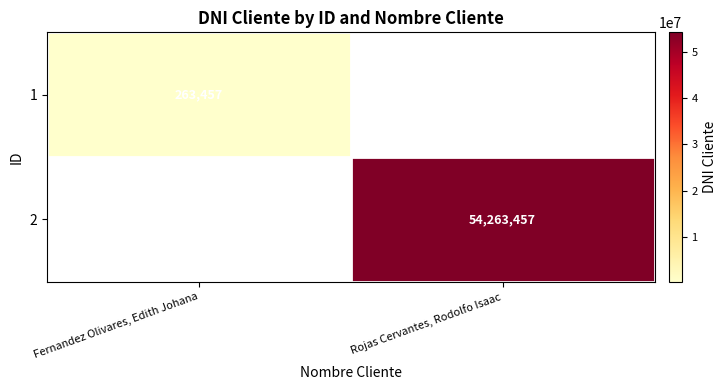

What is the maximum value shown in the chart?

54263457.0